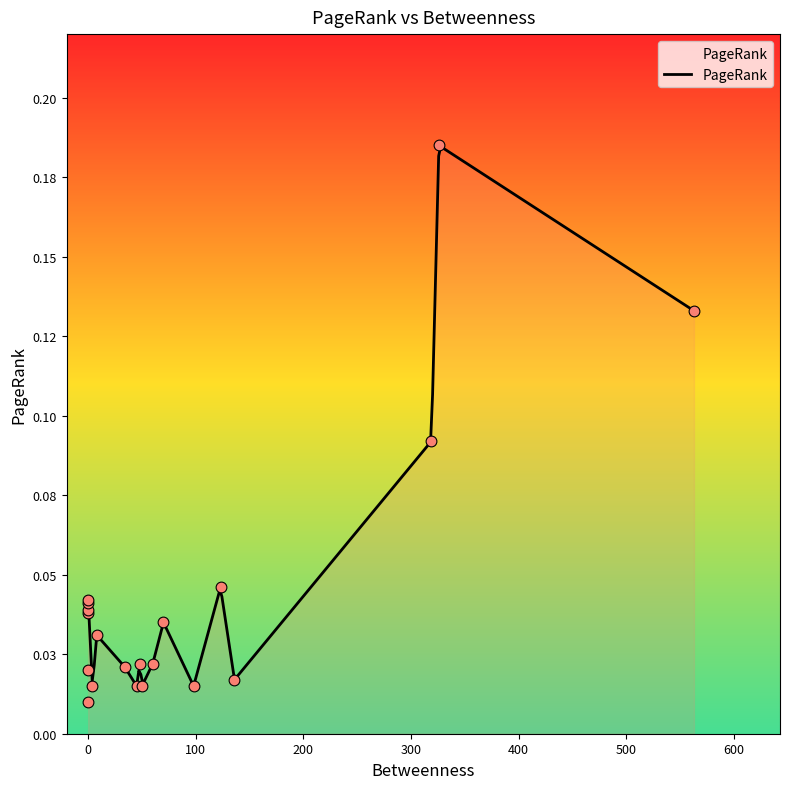

What is the change in value from DEU to ESP?

-0.1